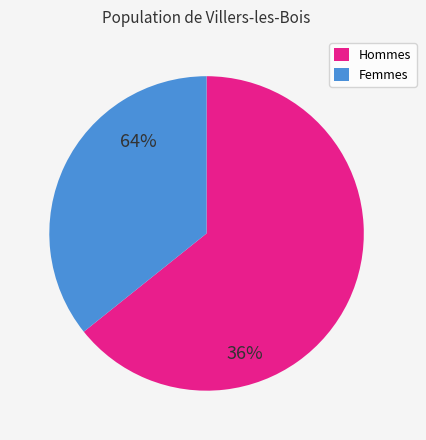

How many slices are in this pie chart?

2